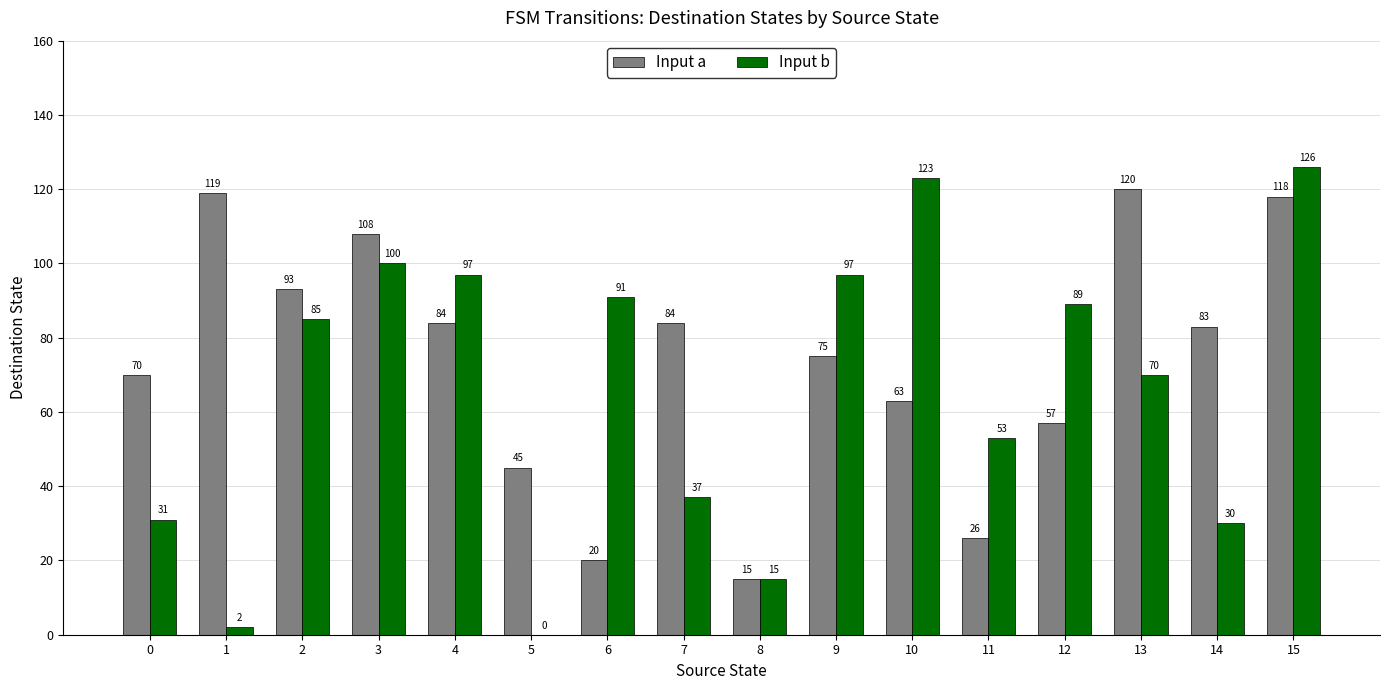

Reading left to right, what are all the values shown in this chart?

Input a: 70	119	93	108	84	45	20	84	15	75	63	26	57	120	83	118
Input b: 31	2	85	100	97	0	91	37	15	97	123	53	89	70	30	126